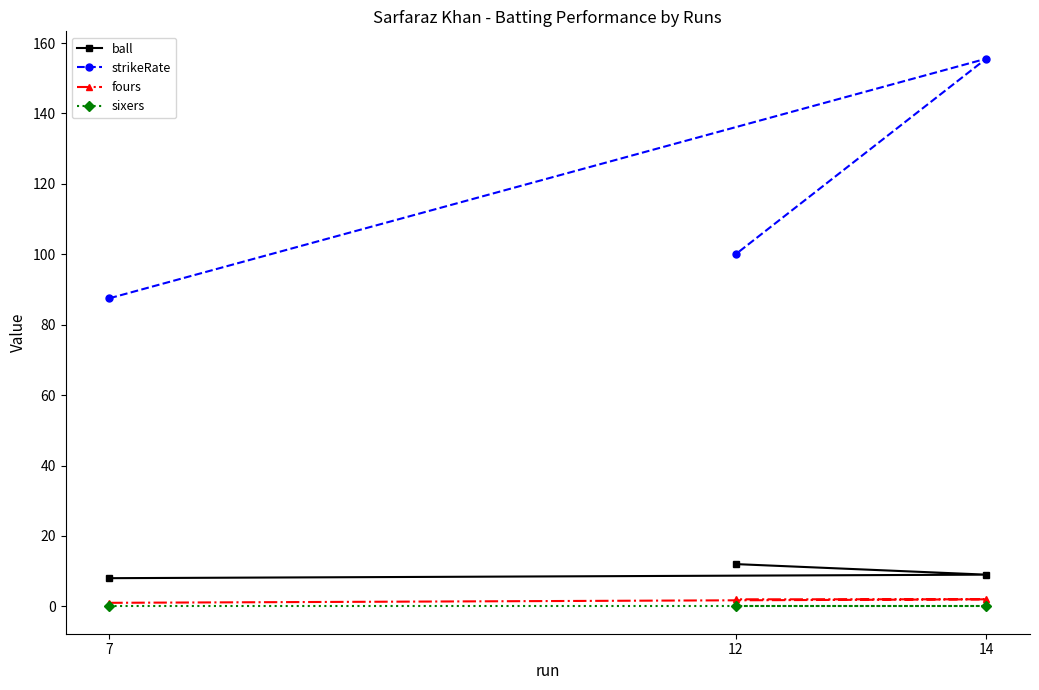

How many data points in strikeRate are above 100?

1